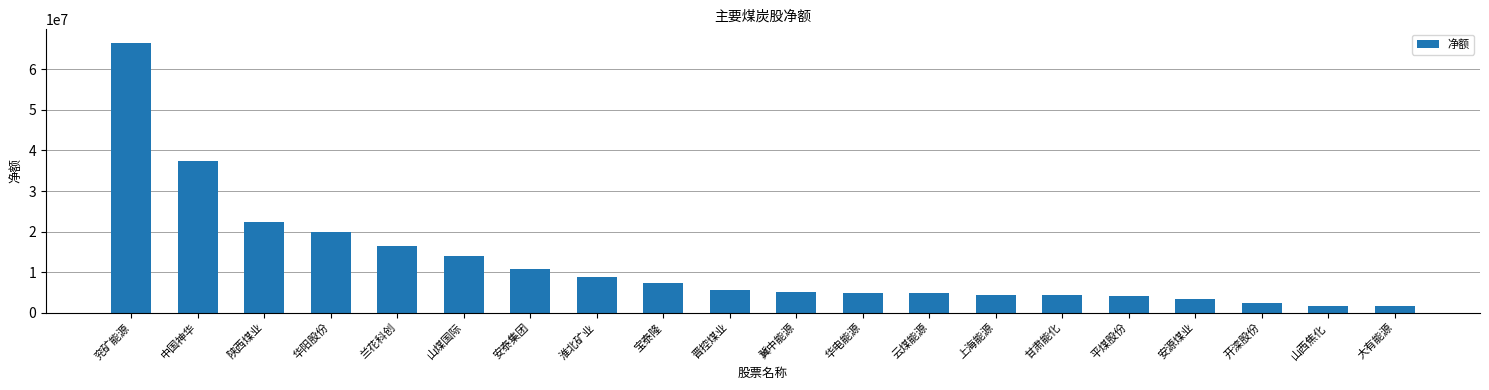

Are the bars horizontal?

No